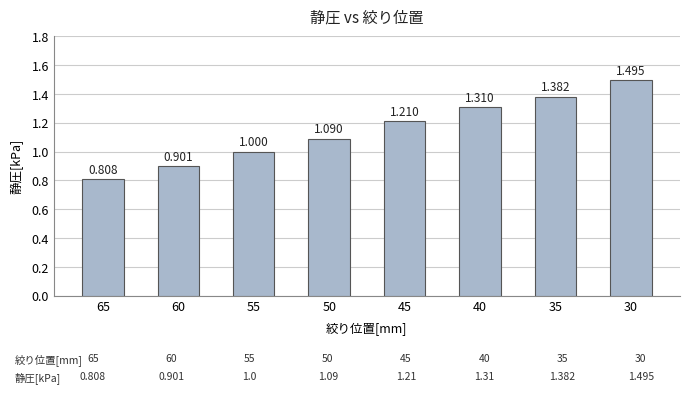

Which has a higher value, 35 or 45?

35